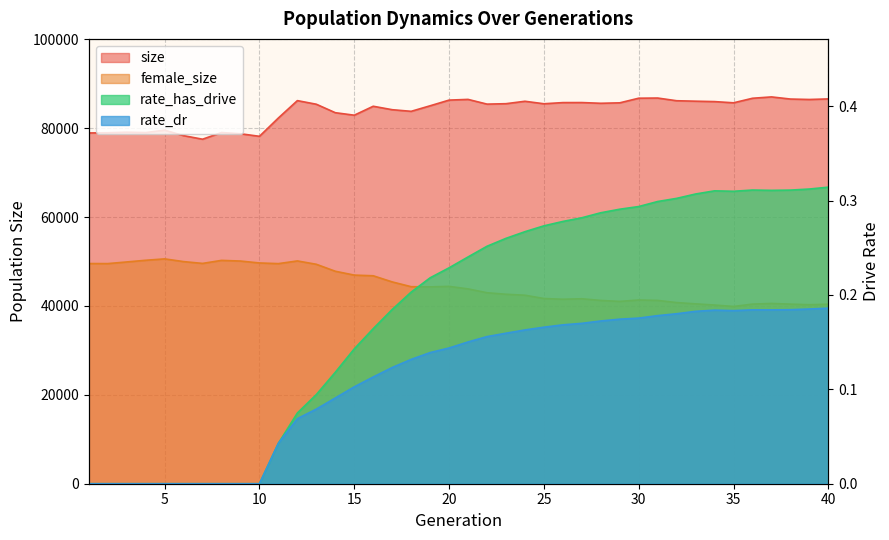

The size series shows 78168.0 at 10. True or false?

True